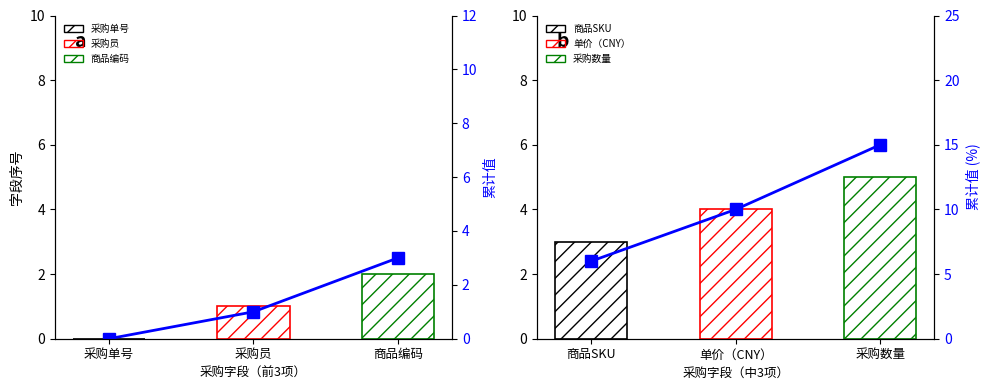

What is the label of the 2nd bar from the right?

单价（CNY）